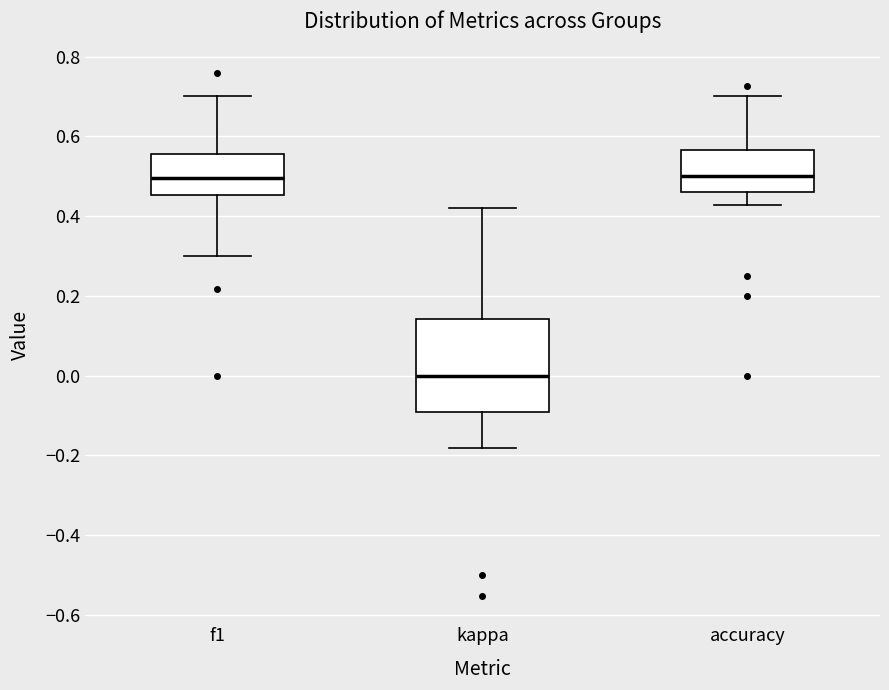

Reading left to right, transcribe this box plot: for each box, give where its median line is, the range the box spans, and where its two whiskers end, as read against the y-axis. The values are not printed on the chart, so give them approximately, as read against the axis.

f1: median 0.50, box 0.46 to 0.56, whiskers 0.30 to 0.70
kappa: median 0.00, box -0.10 to 0.14, whiskers -0.18 to 0.42
accuracy: median 0.50, box 0.46 to 0.56, whiskers 0.42 to 0.70